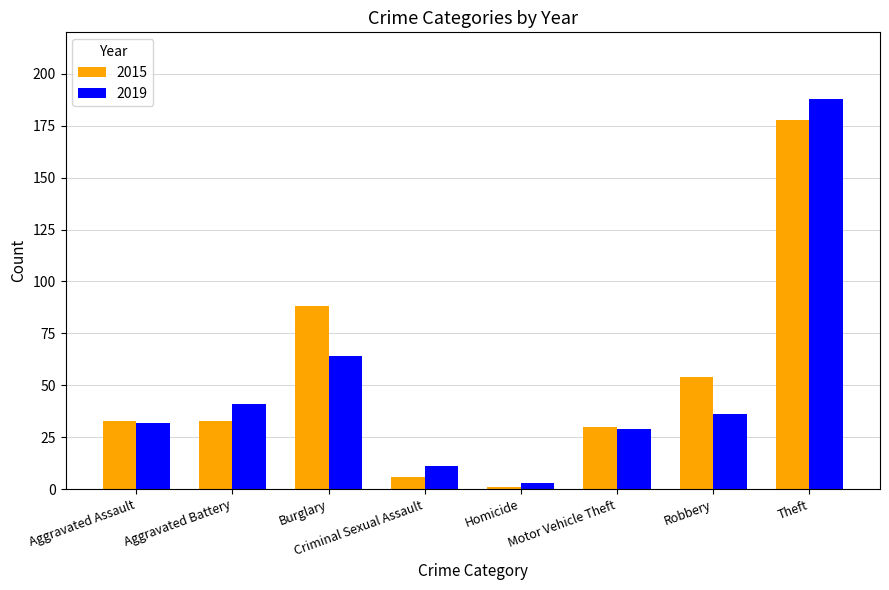

At which label does 2019 reach its peak?

Theft